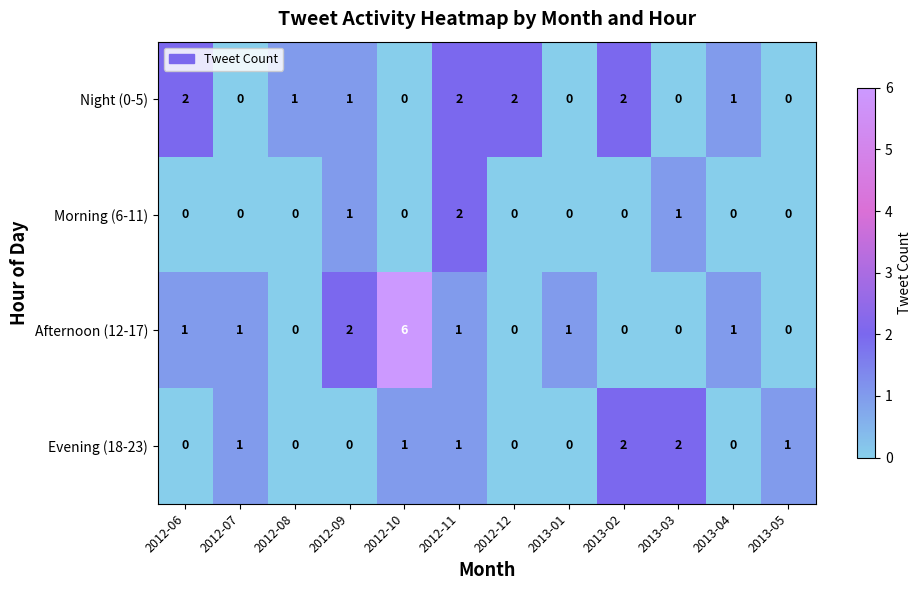

Rank the series by their average value, from highest to lowest.

Afternoon (12-17), Night (0-5), Evening (18-23), Morning (6-11)